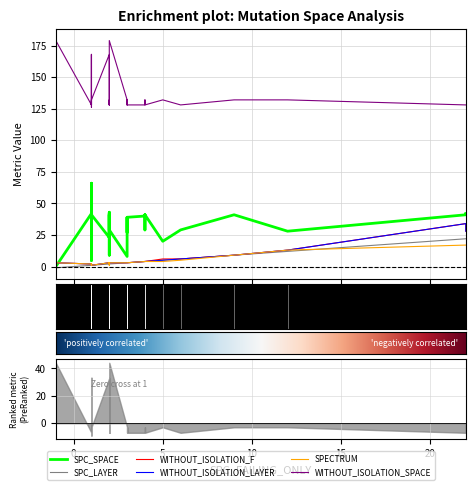

True or false: WITHOUT_ISOLATION_SPACE and WITHOUT_ISOLATION_F intersect in this chart.

False